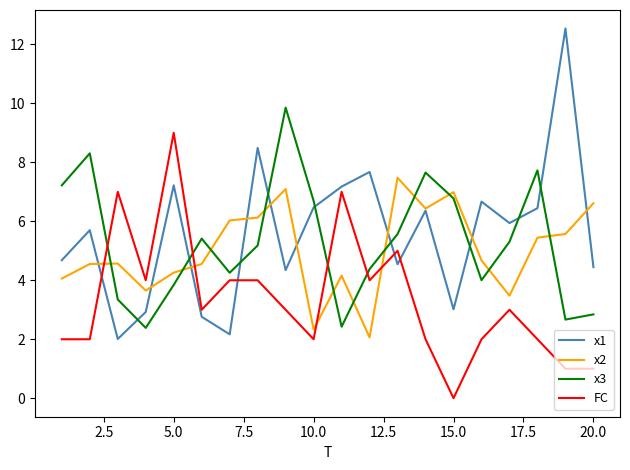

What is the highest value of the x1 series?

12.5